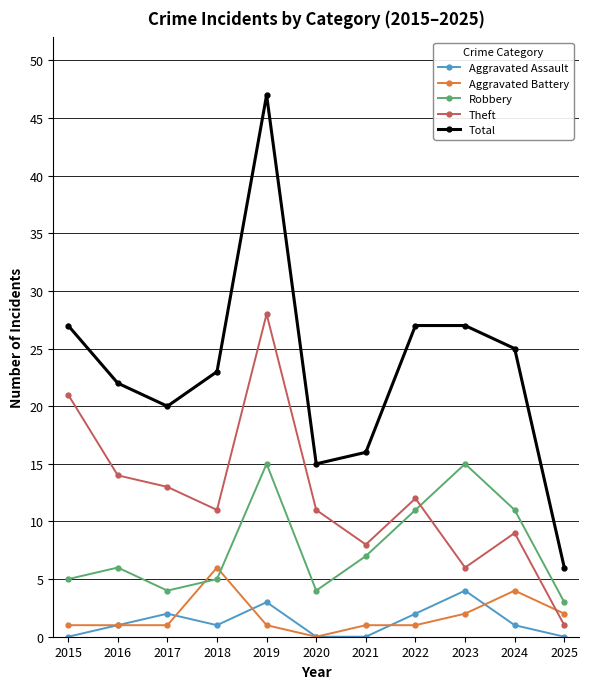

What is the value of the Aggravated Battery point at the 9th from the left?

2